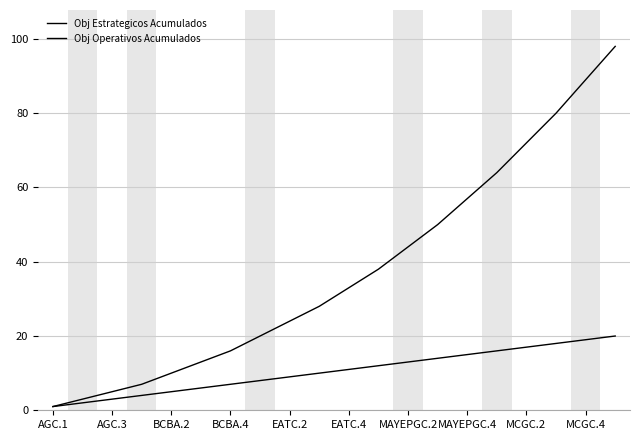

Does the chart have visible grid lines?

Yes